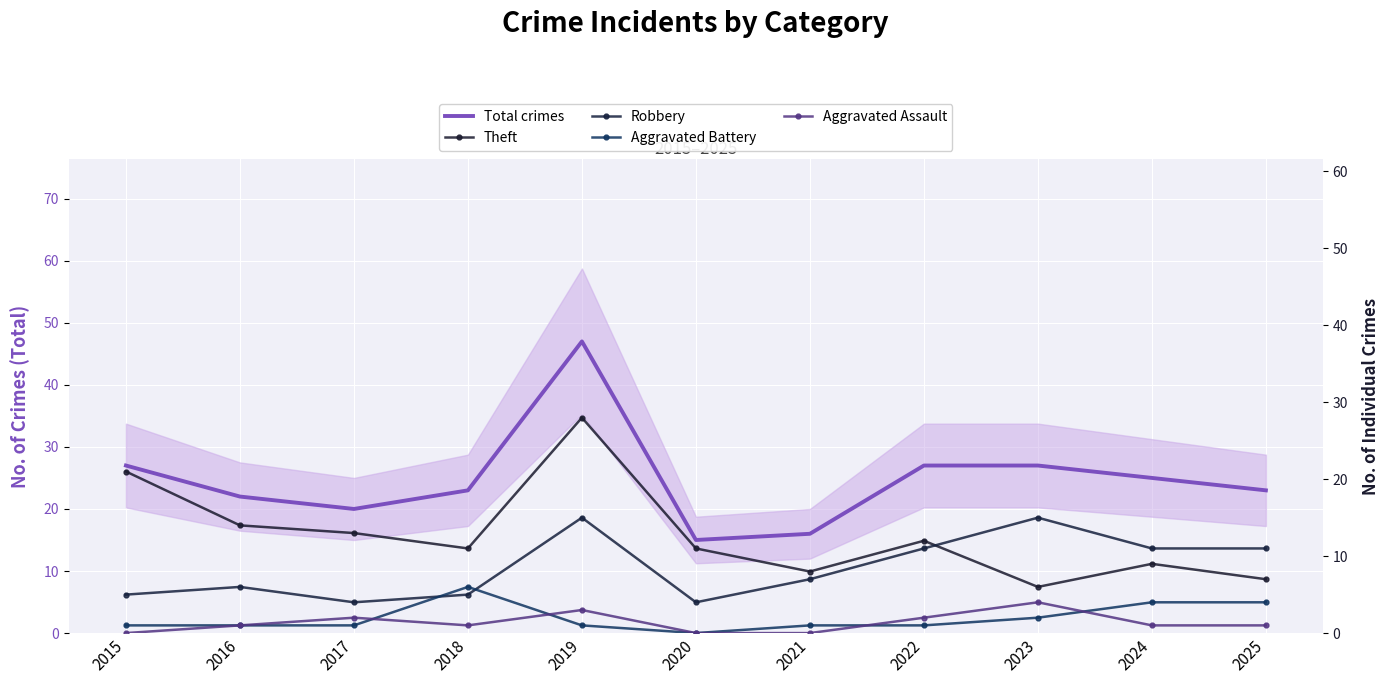

At which label is Aggravated Assault closest to 2?

2017